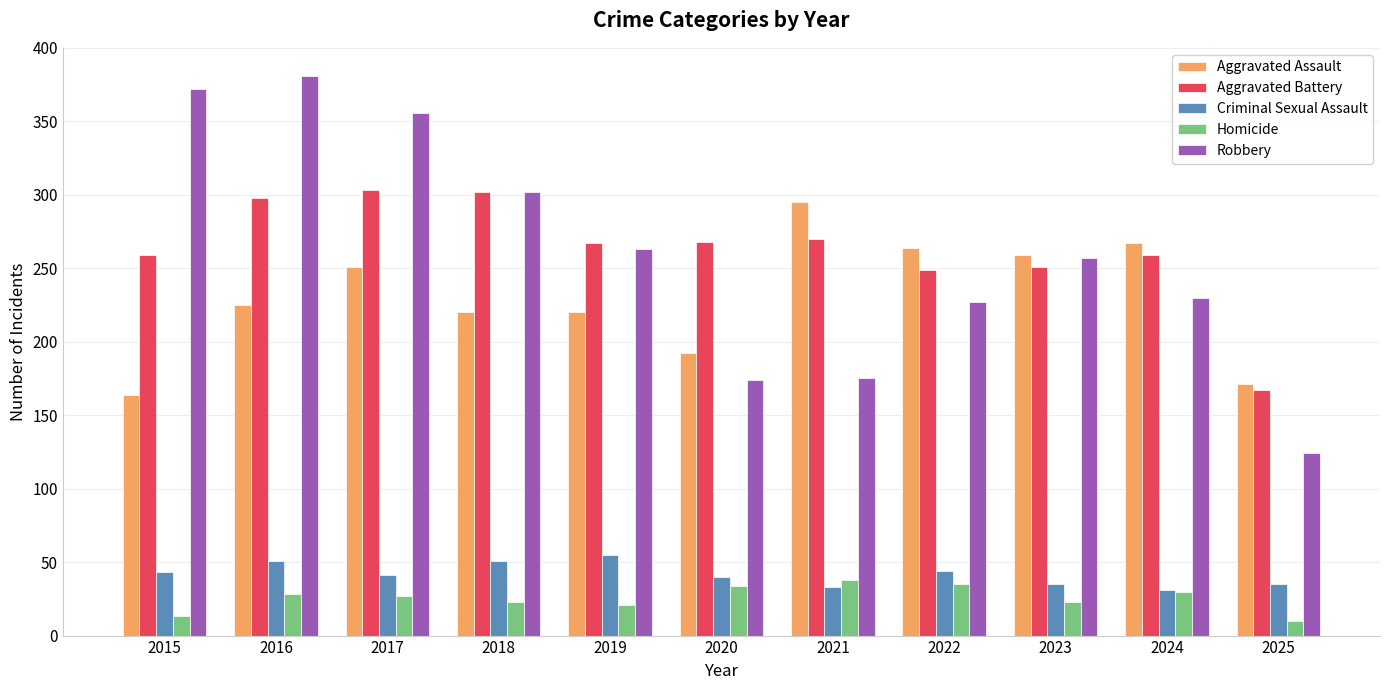

What is the sum of all Aggravated Assault values?

2528